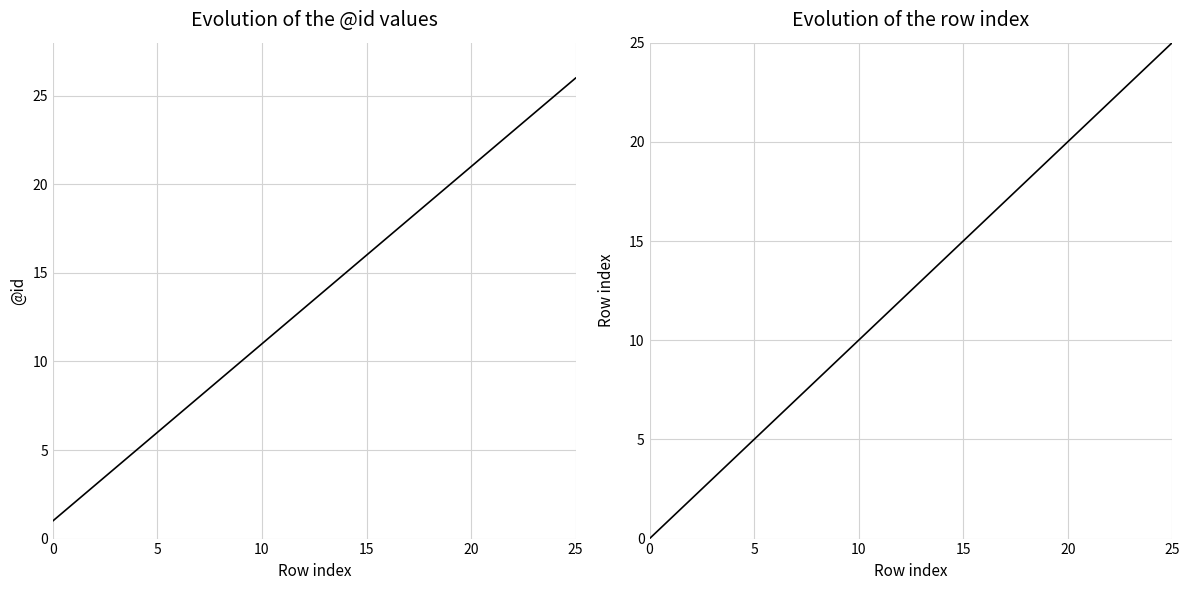

What is the spread (max minus min) of values at 15?

1